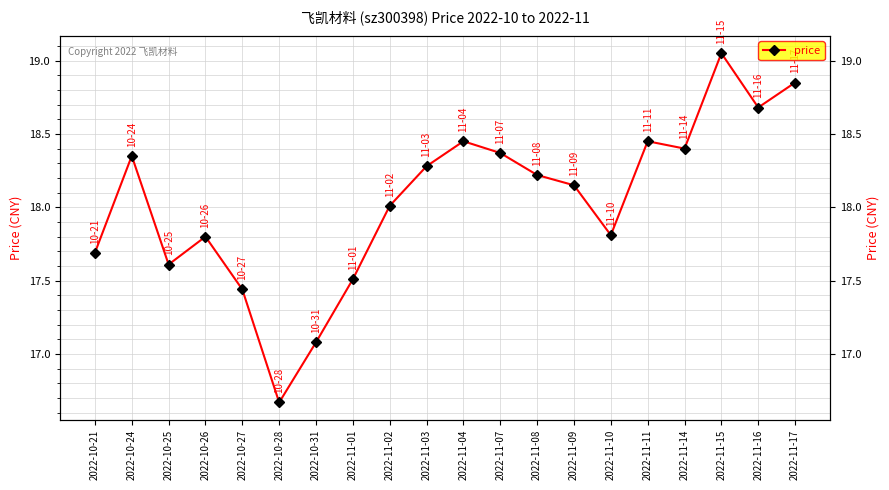

Where is the data nearest to the value 17?

2022-10-31